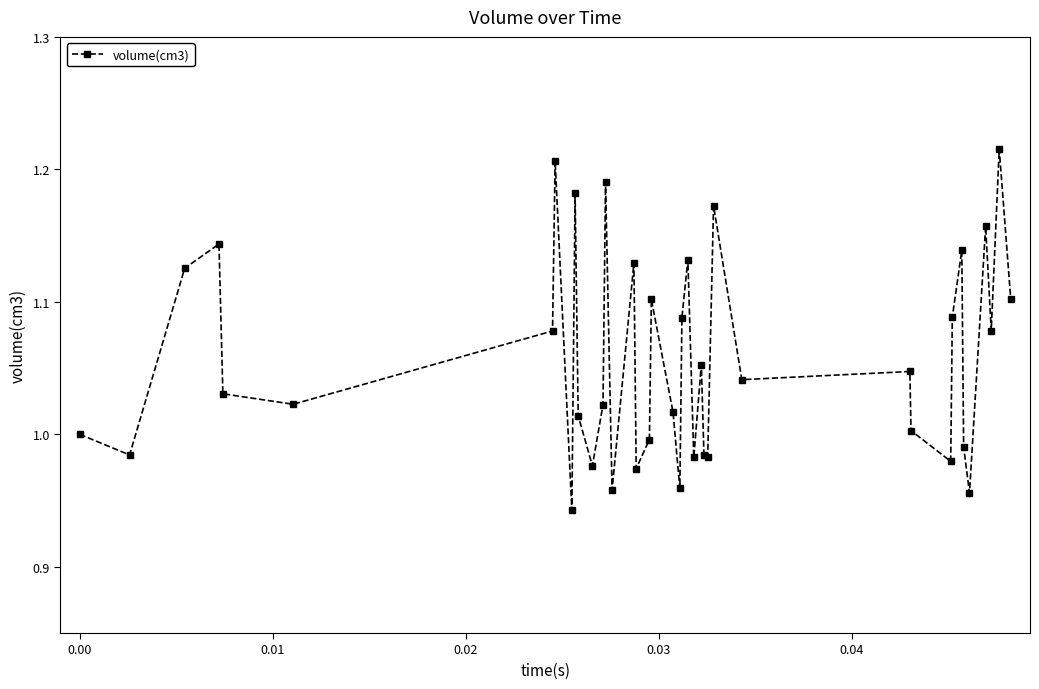

How many lines are shown in the chart?

1